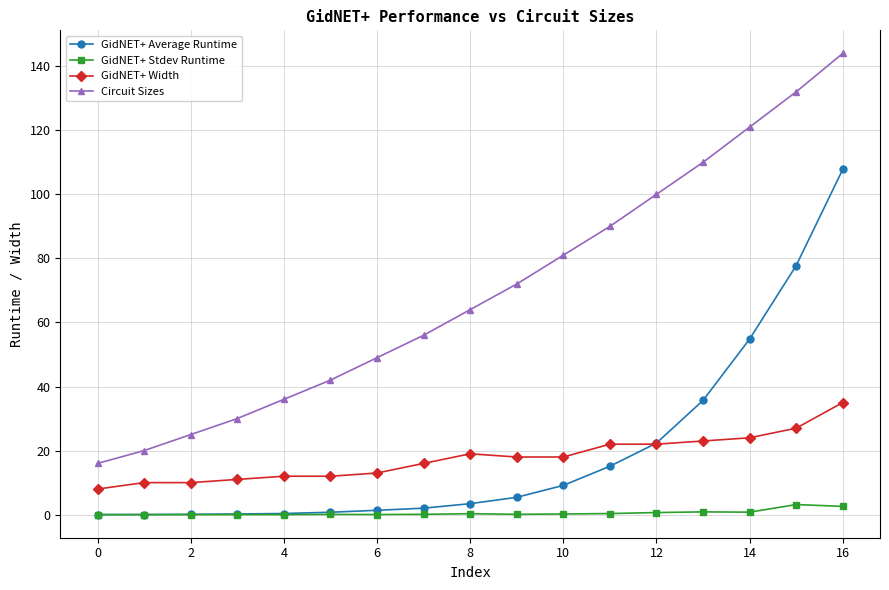

True or false: GidNET+ Stdev Runtime and Circuit Sizes cross at least once.

False